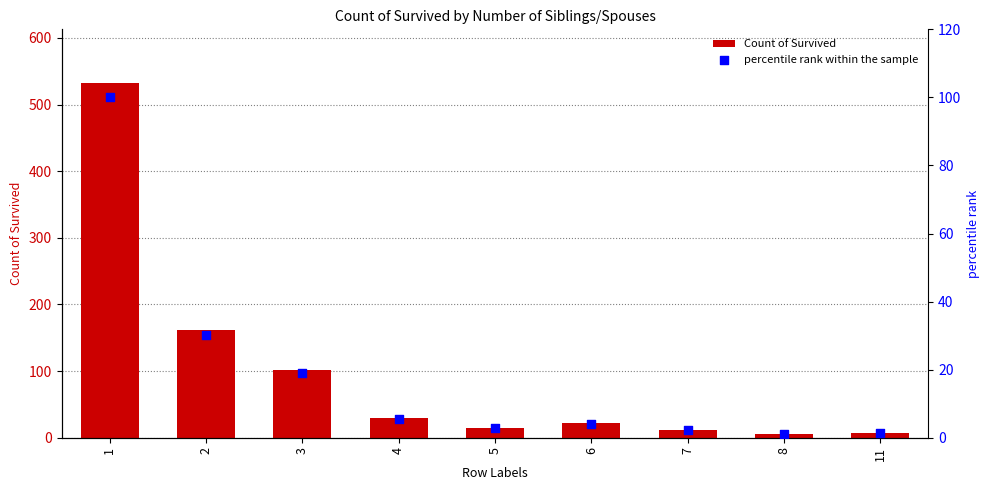

What are all the series names shown in the legend?

Count of Survived, percentile rank within the sample